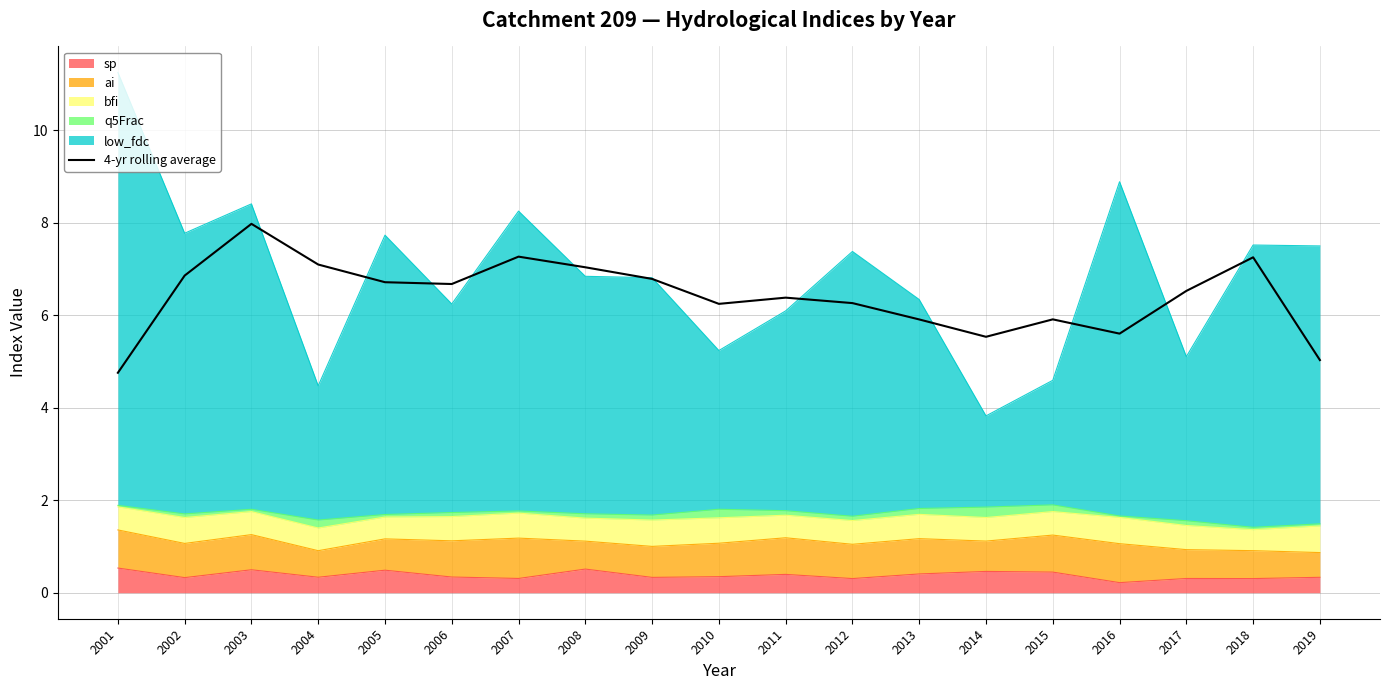

How many lines are shown in the chart?

1